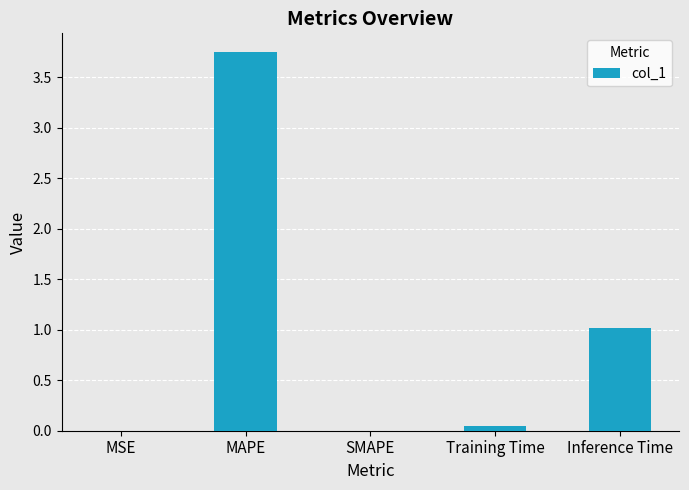

What is the ratio of the value at Inference Time to the value at MAPE?

0.3